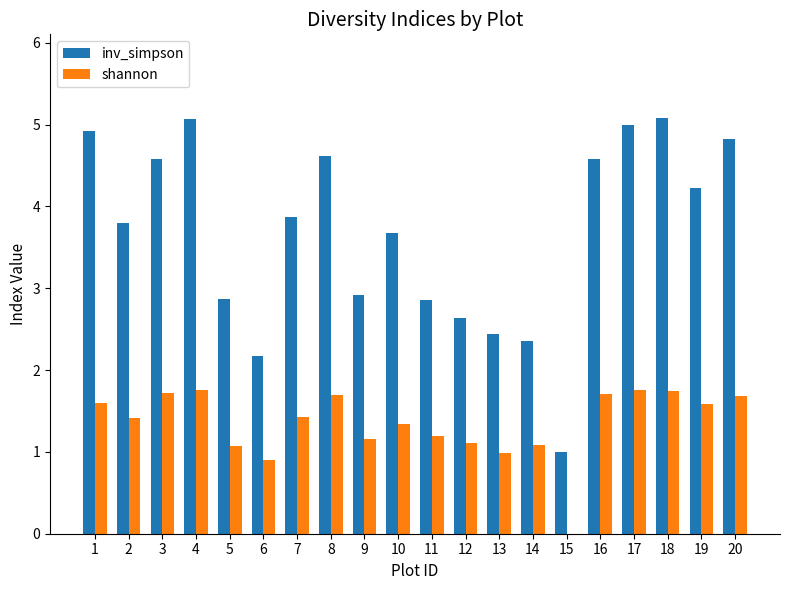

The inv_simpson series shows 3.7 at 10. True or false?

True